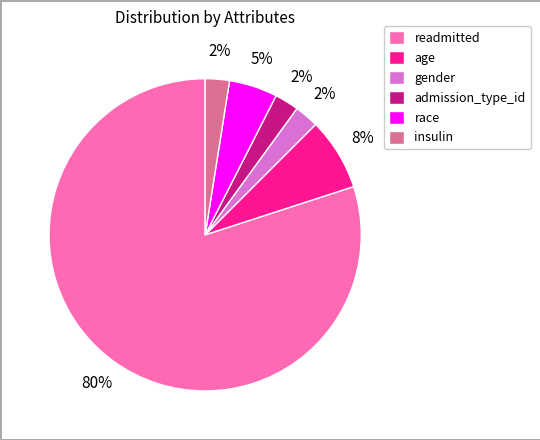

To the nearest percent, what is the average slice percentage?

17%